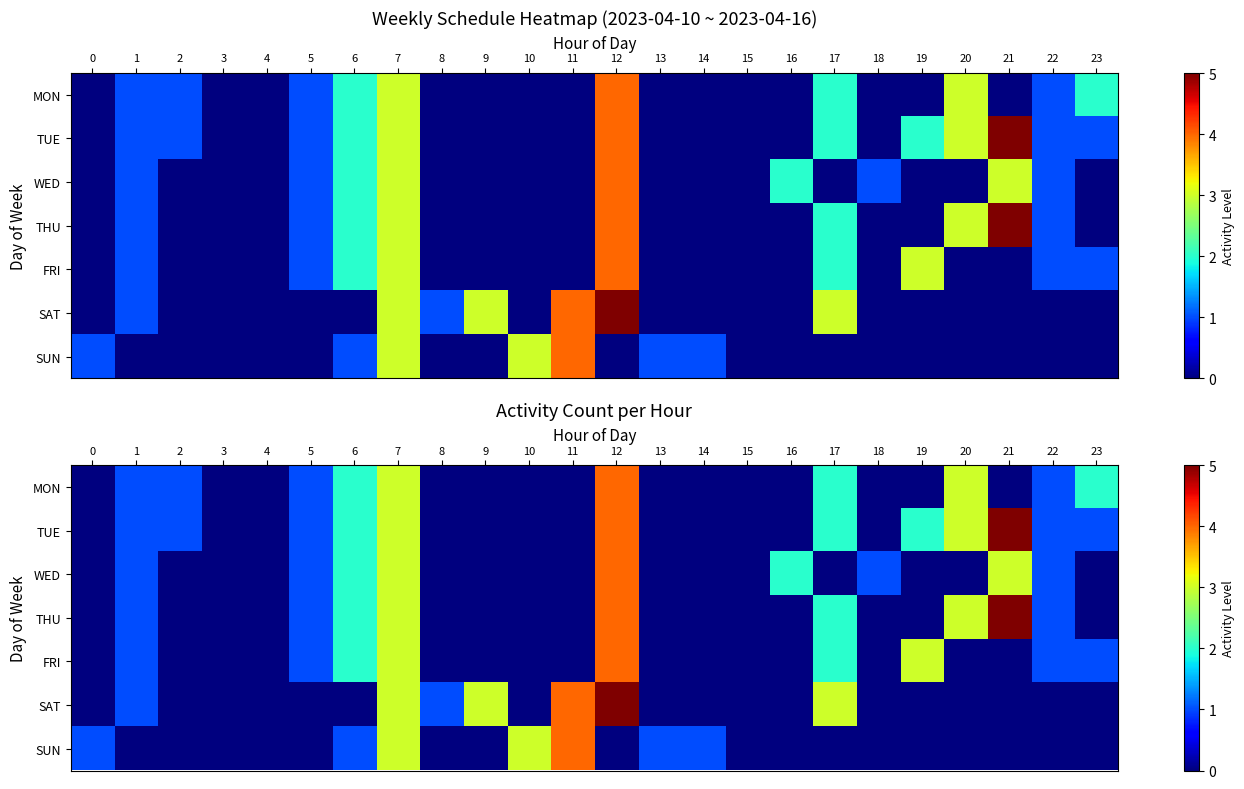

Is it true that TUE equals 2 at 17?

True